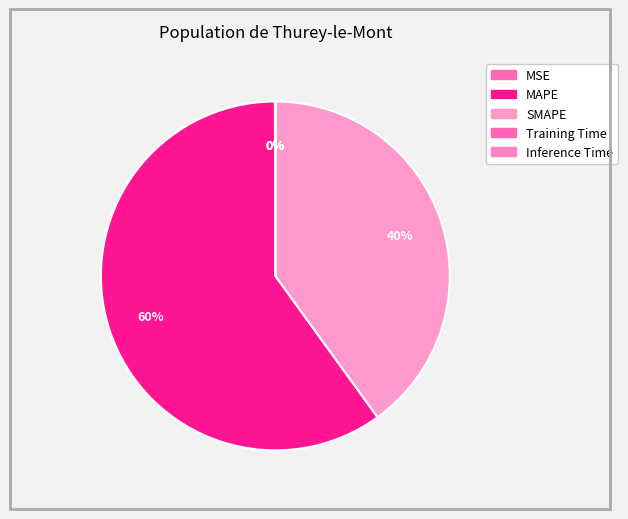

True or false: Training Time accounts for 13% of the total.

False